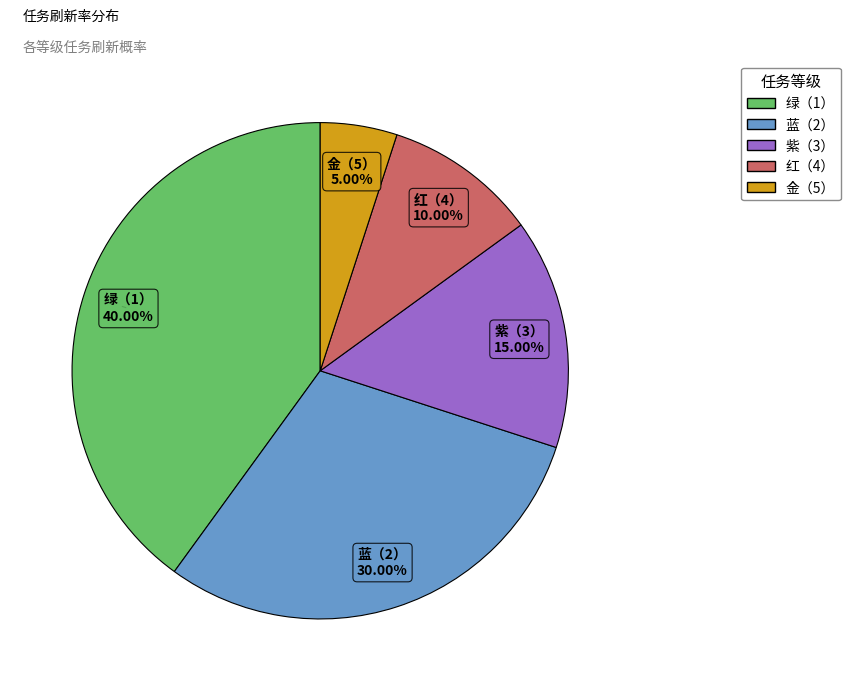

Rank the categories by value from highest to lowest.

绿（1）, 蓝（2）, 紫（3）, 红（4）, 金（5）